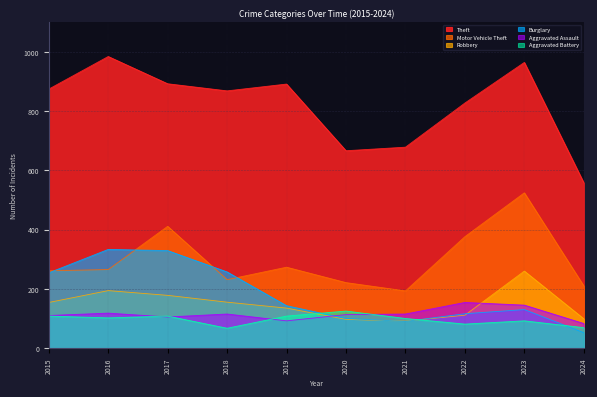

Reading left to right, what are all the values shown in this chart?

Theft: 874	984	892	868	891	666	678	827	964	558
Motor Vehicle Theft: 261	265	411	231	273	221	193	376	524	210
Robbery: 154	194	178	155	135	97	91	111	260	99
Burglary: 254	333	329	257	143	100	90	116	130	52
Aggravated Assault: 110	118	105	115	92	113	115	154	145	83
Aggravated Battery: 108	102	108	67	108	125	100	81	92	69